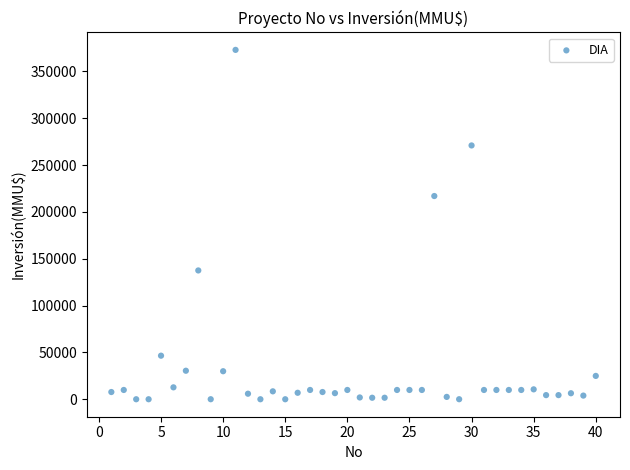

What Y value in the scatter plot is closest to 186542?

217000